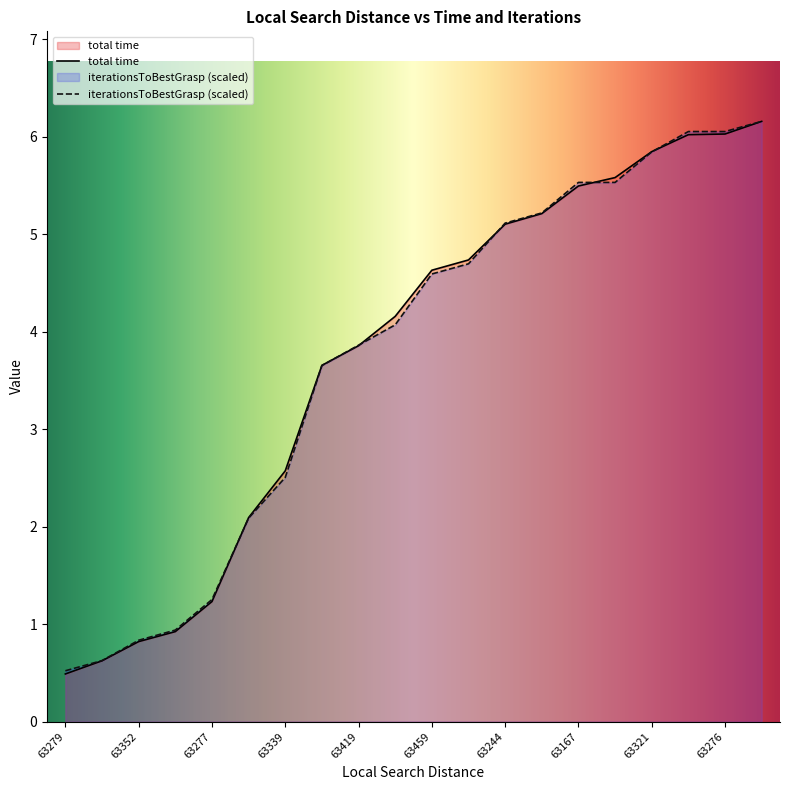

True or false: iterationsToBestGrasp has more than 0 points higher than both neighbors.

False